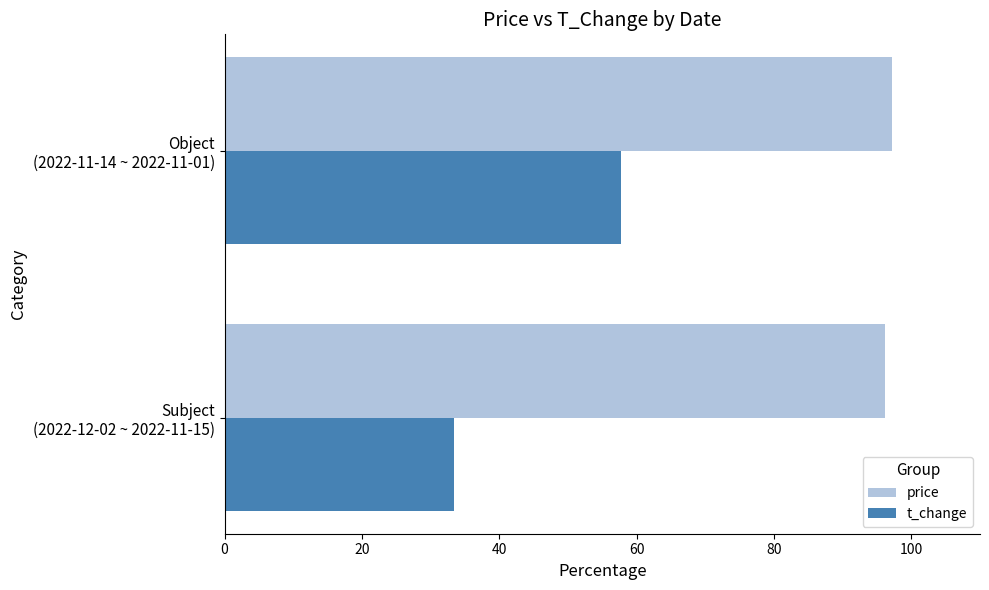

Which series has the largest range (max minus min)?

t_change